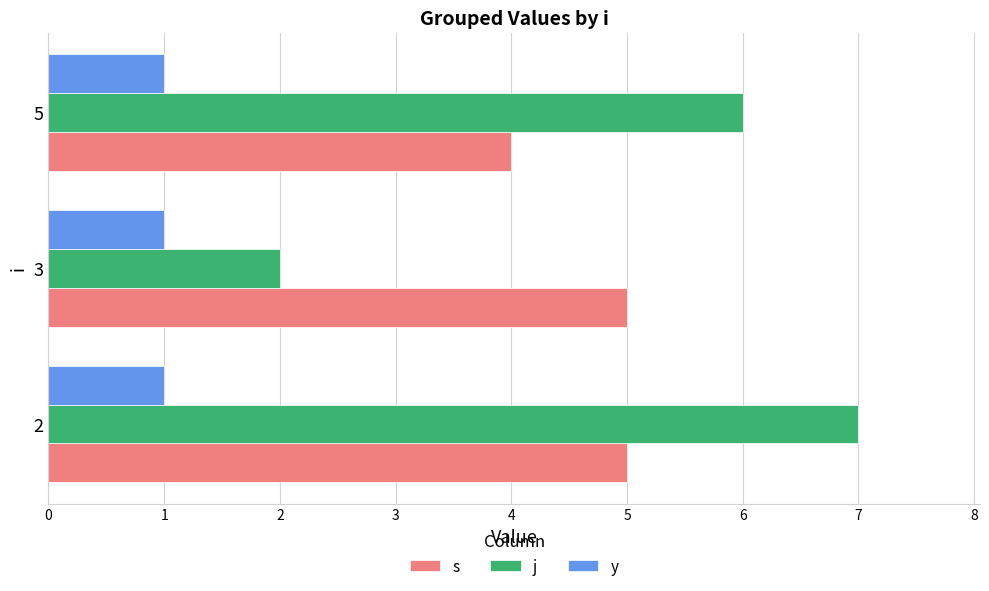

True or false: y has a value of 1 at 5.

True